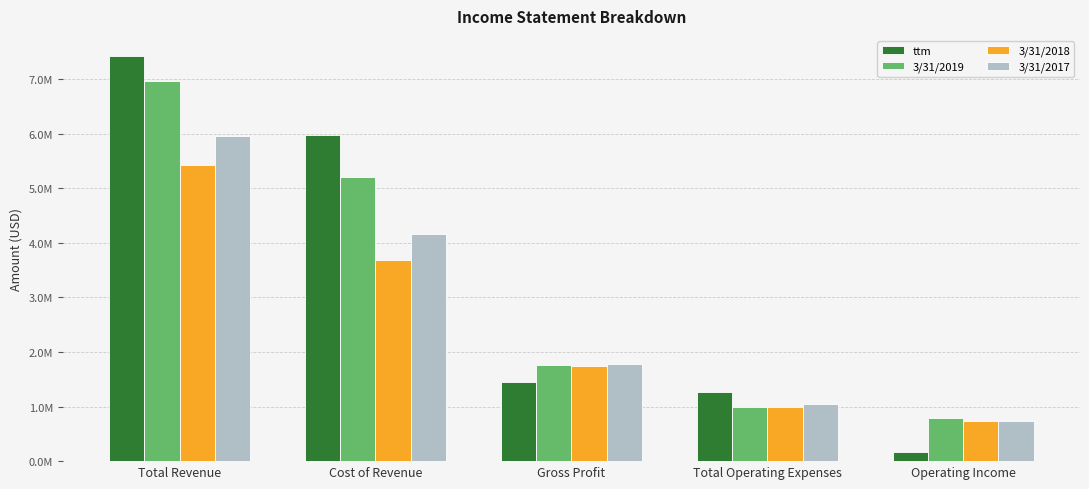

What are all the series names shown in the legend?

ttm, 3/31/2019, 3/31/2018, 3/31/2017